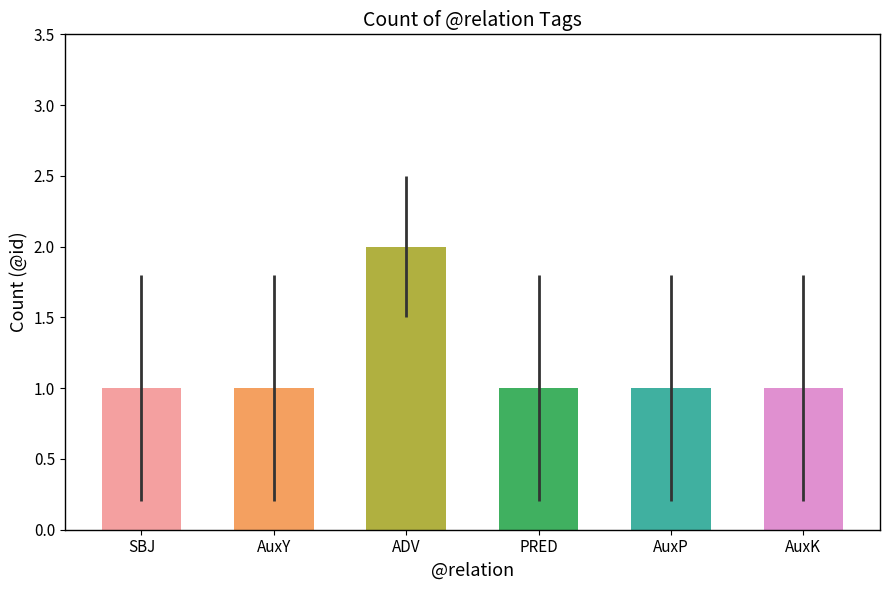

Which label corresponds to the largest value in the chart?

ADV